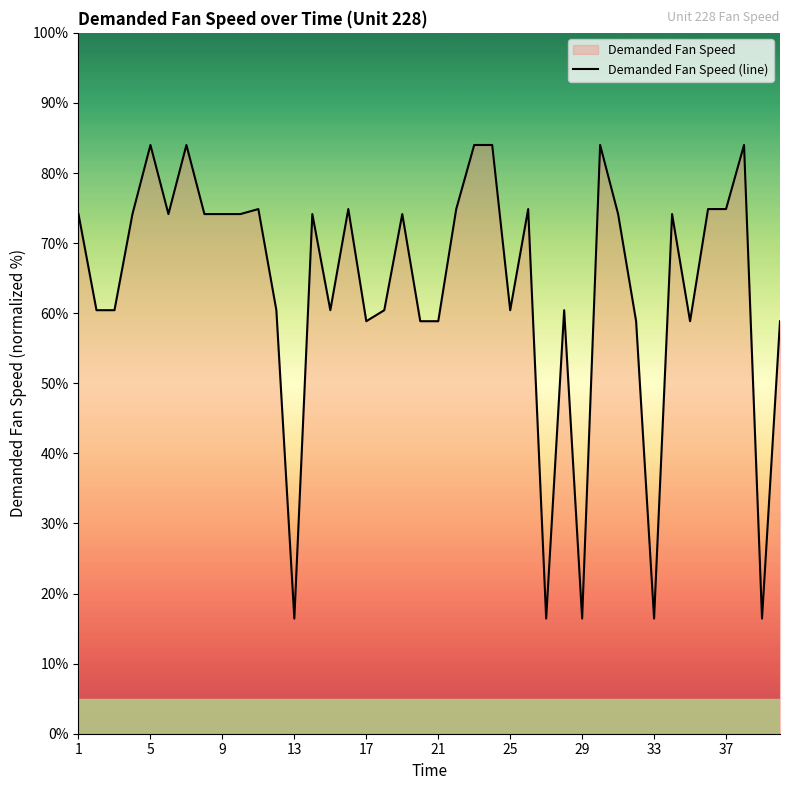

What is the difference between the maximum and minimum values?

67.6